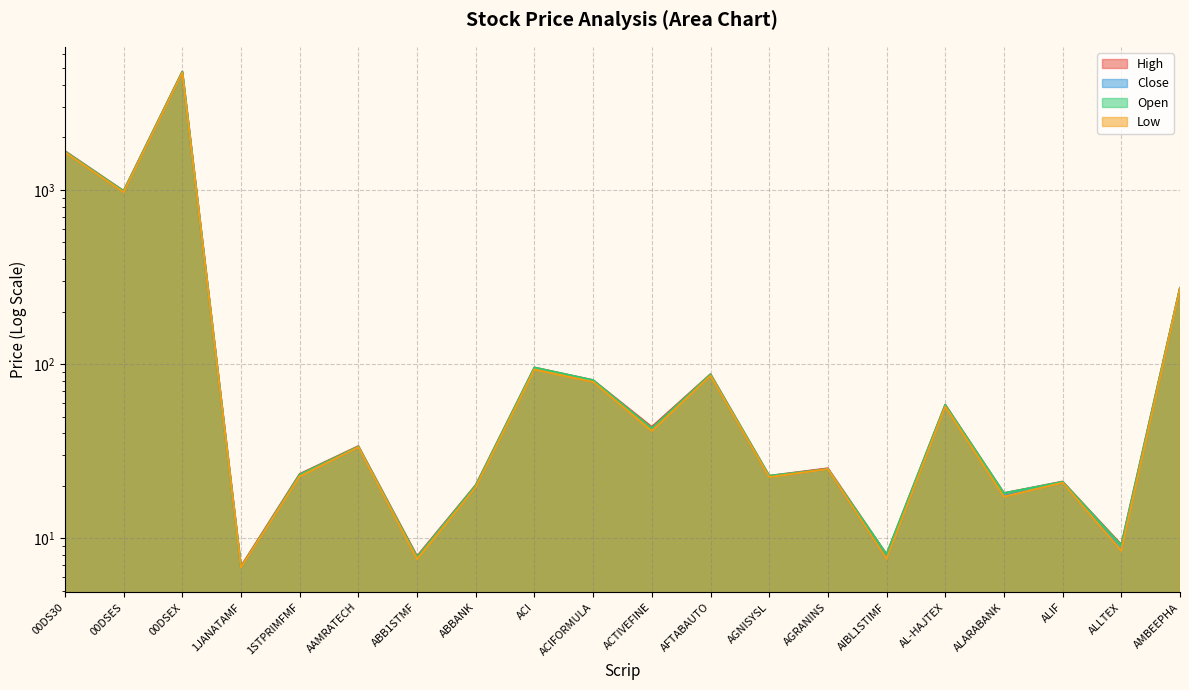

What is the value of the High point at the 10th from the left?

80.9